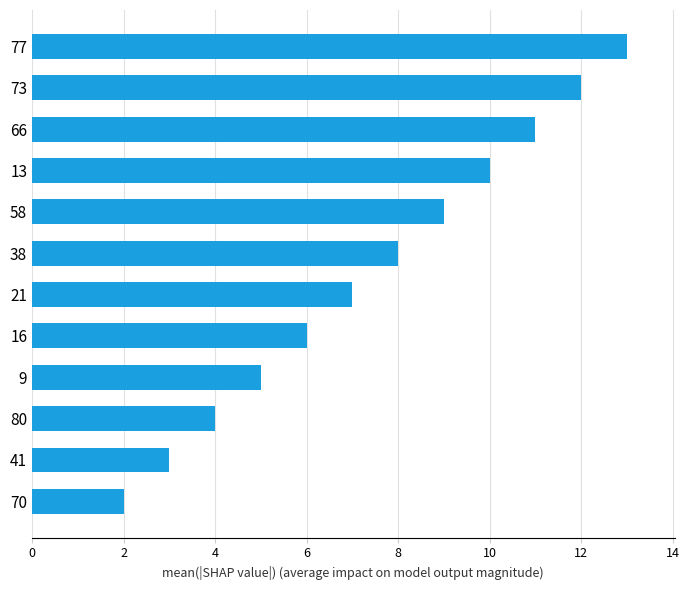

Are the bars horizontal?

Yes